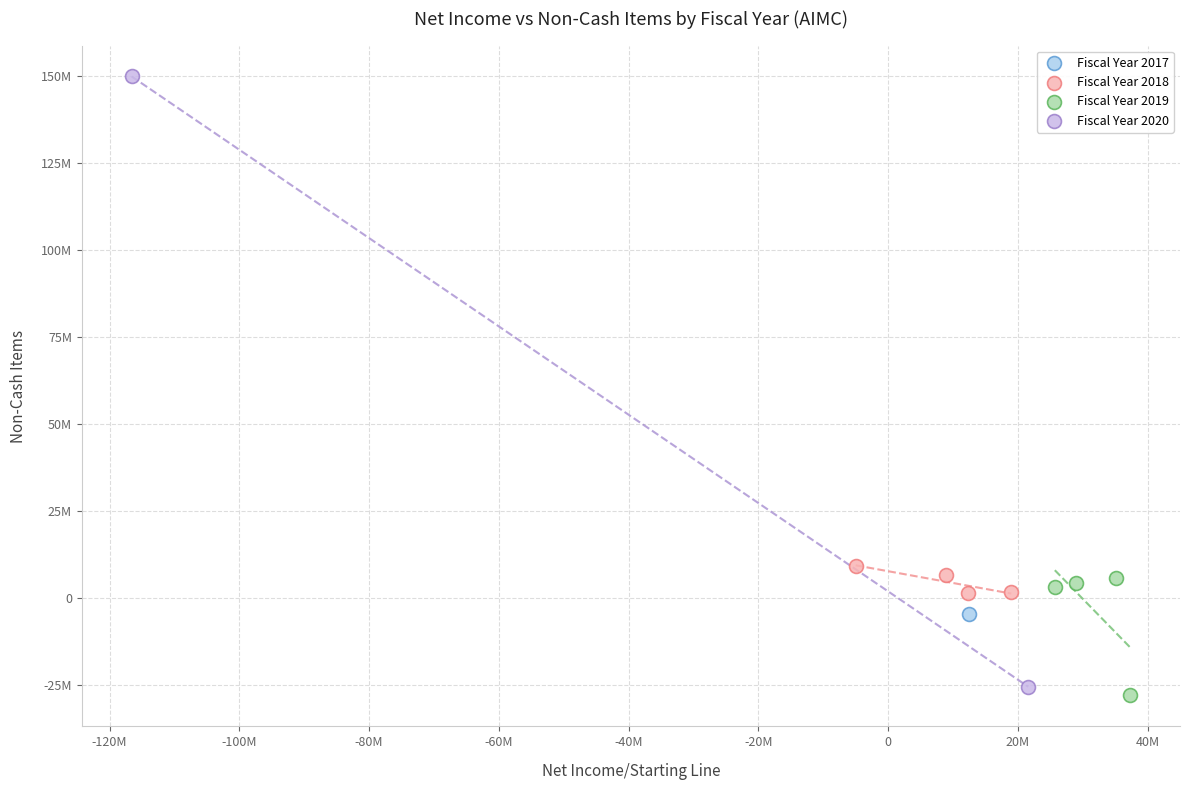

Which series contains the lowest Y value?

Fiscal Year 2019